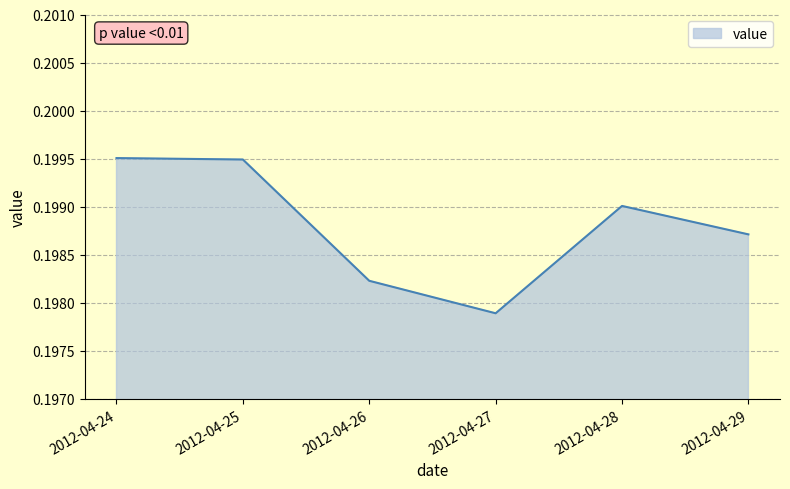

What is the sum of the values at 2012-04-28 and 2012-04-26?

0.4